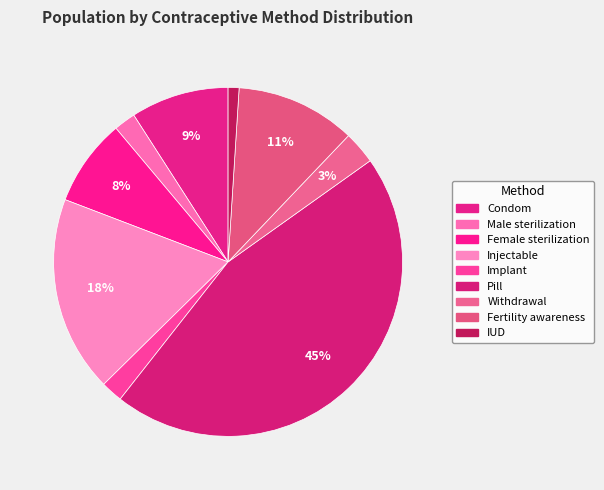

Does any single category account for the majority?

No